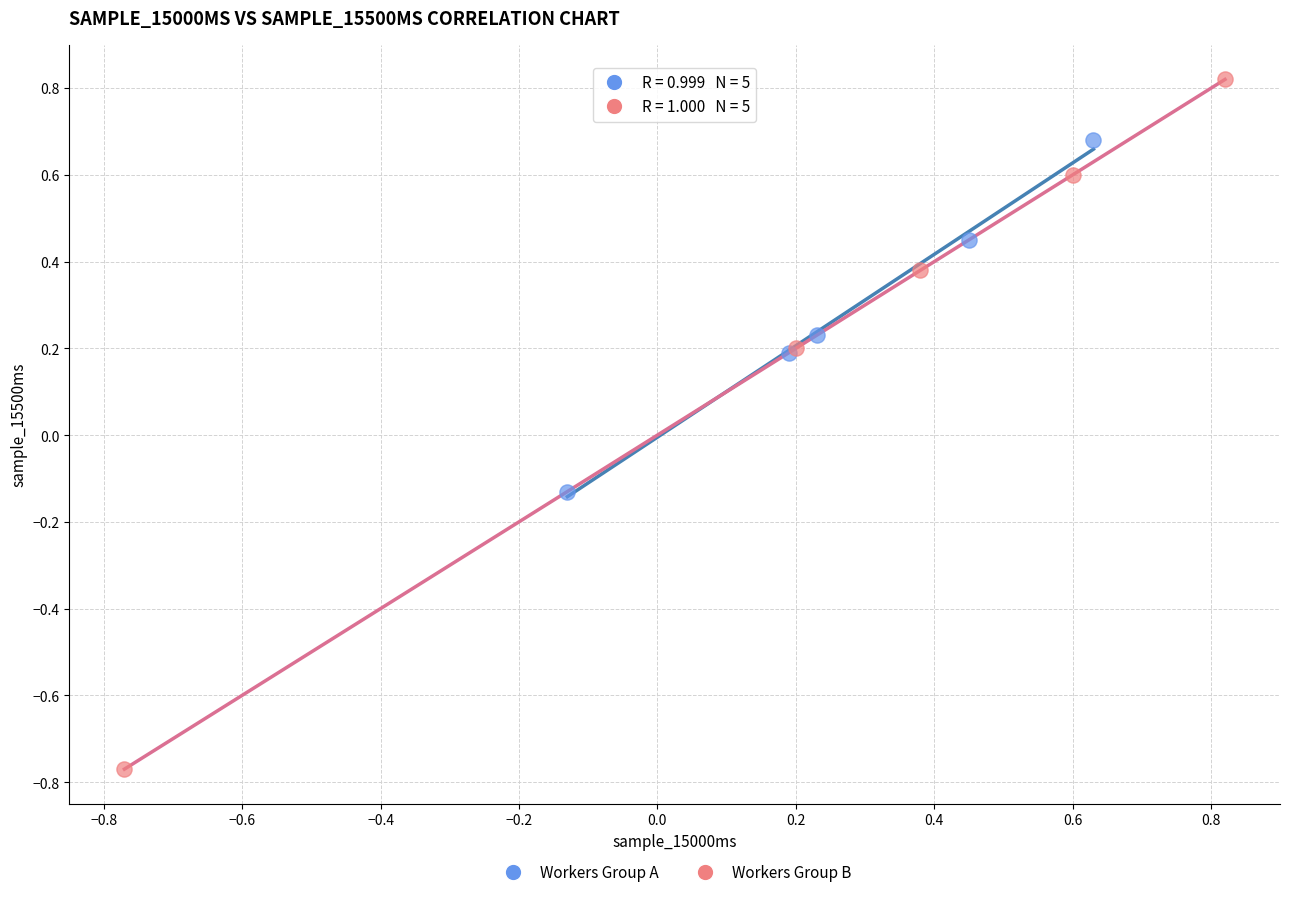

Which series contains the highest Y value?

Workers Group B